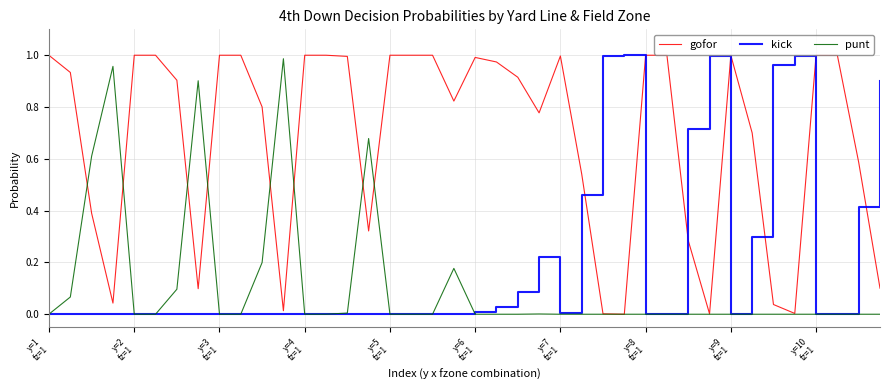

List the series in order of their overall mean, highest first.

gofor, kick, punt